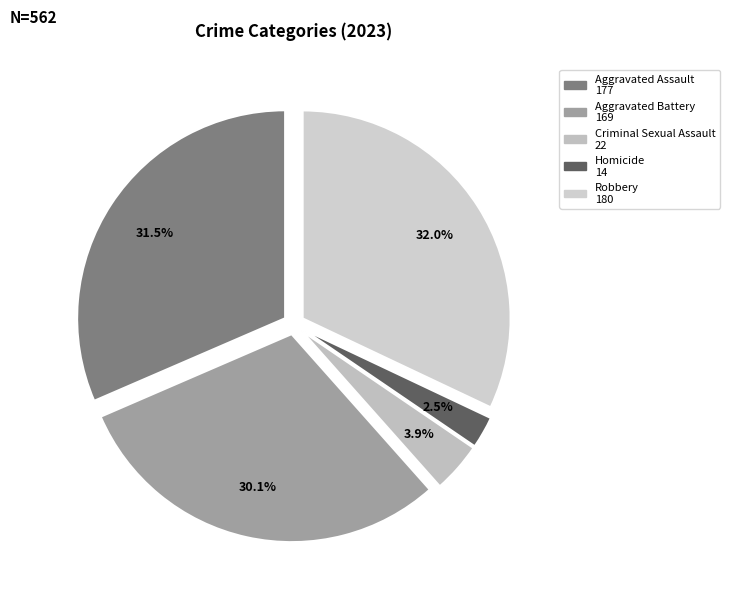

Does Robbery account for over 50% of the chart?

No